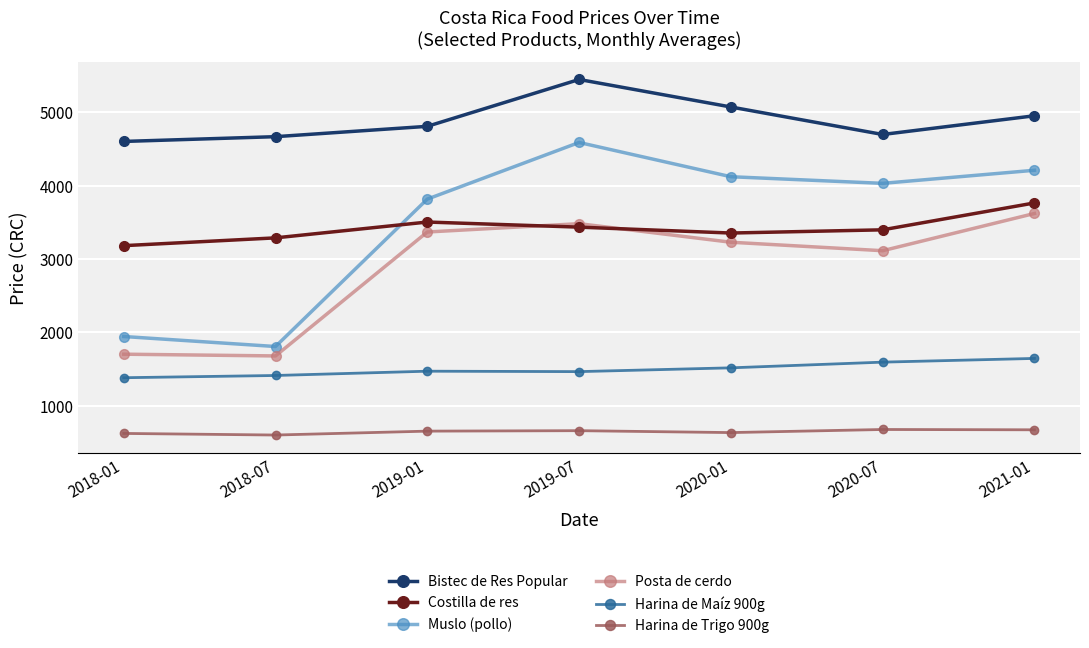

In Harina de Trigo 900g, how many points are lower than both neighbors (excluding endpoints)?

2